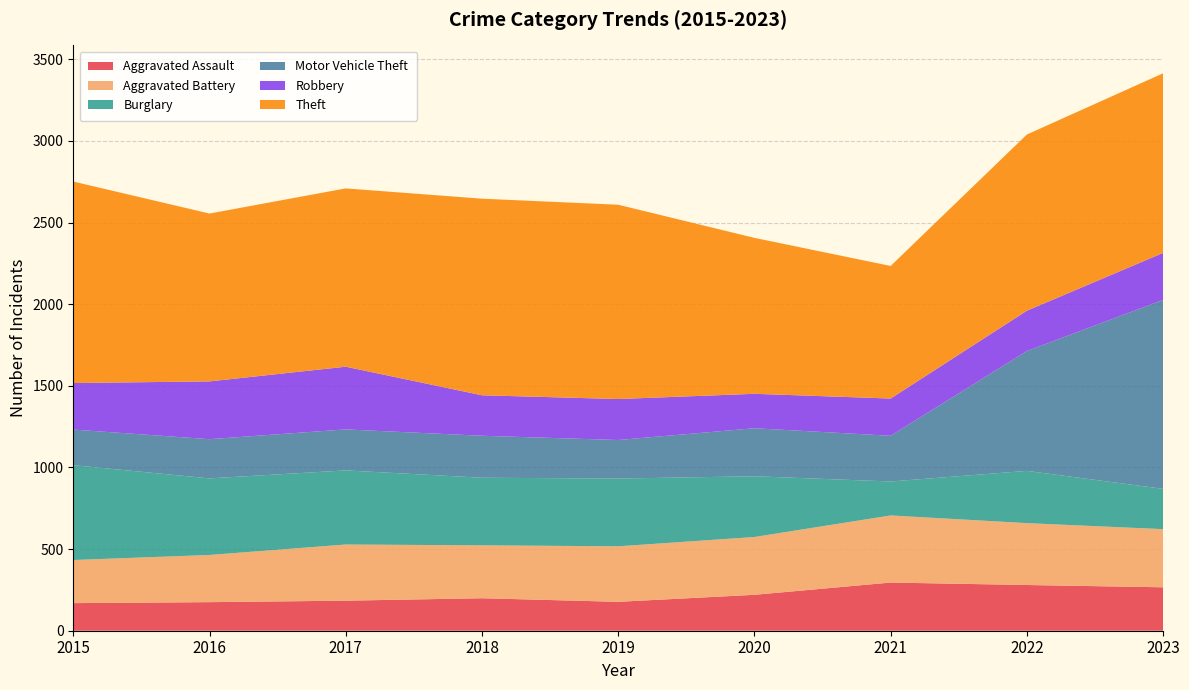

Reading left to right, what are all the values shown in this chart?

Aggravated Assault: 2015=169	2016=175	2017=184	2018=199	2019=177	2020=220	2021=295	2022=280	2023=266
Aggravated Battery: 2015=264	2016=289	2017=344	2018=324	2019=340	2020=354	2021=411	2022=379	2023=356
Burglary: 2015=581	2016=469	2017=454	2018=414	2019=415	2020=372	2021=208	2022=320	2023=247
Motor Vehicle Theft: 2015=218	2016=240	2017=251	2018=257	2019=236	2020=294	2021=280	2022=734	2023=1157
Robbery: 2015=285	2016=354	2017=384	2018=248	2019=251	2020=211	2021=228	2022=247	2023=288
Theft: 2015=1234	2016=1028	2017=1092	2018=1204	2019=1190	2020=955	2021=812	2022=1079	2023=1100